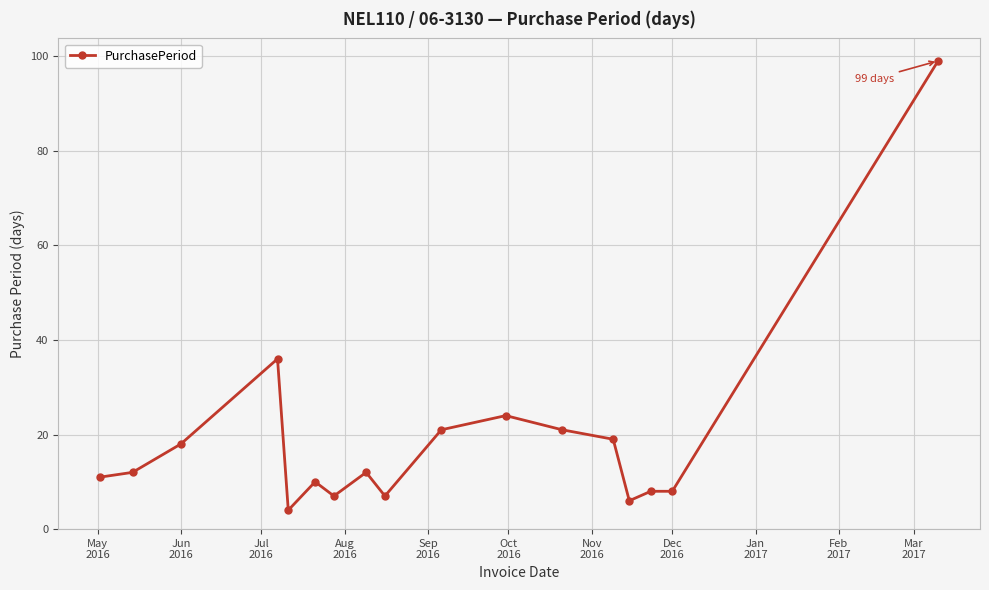

True or false: the data has more than 2 interior local peaks.

True